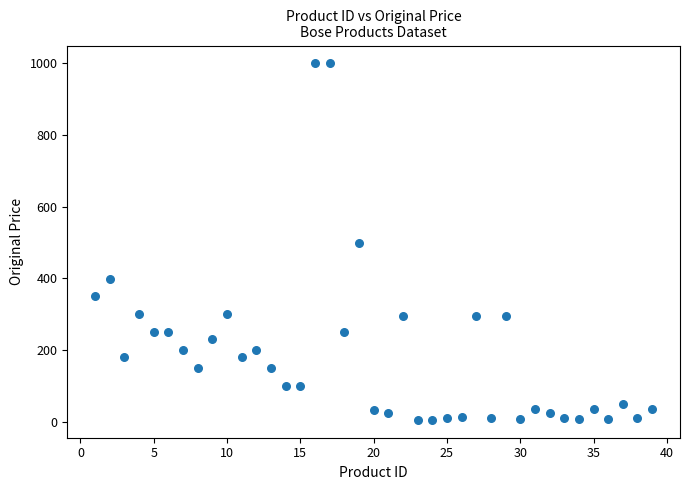

What is the range of X values (max minus min)?

38.0